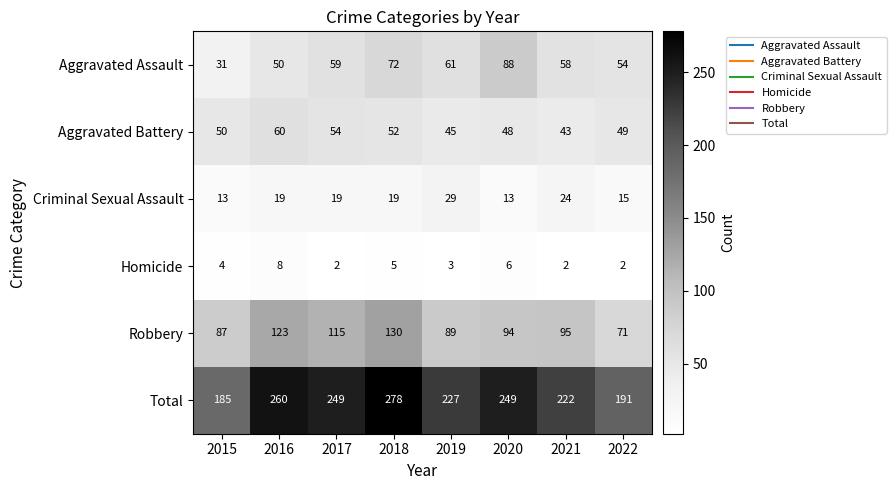

The value of Aggravated Assault at 2015 is 31. True or false?

True